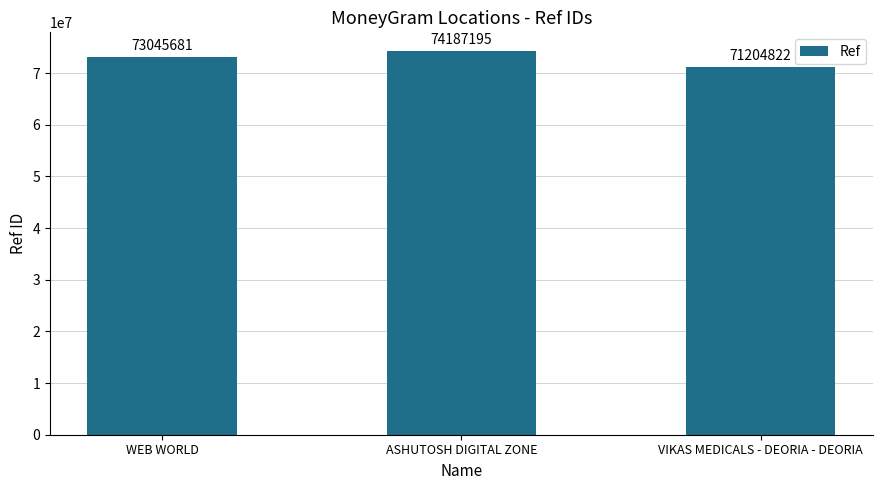

What is the ratio of the value at WEB WORLD to the value at VIKAS MEDICALS - DEORIA - DEORIA?

1.0